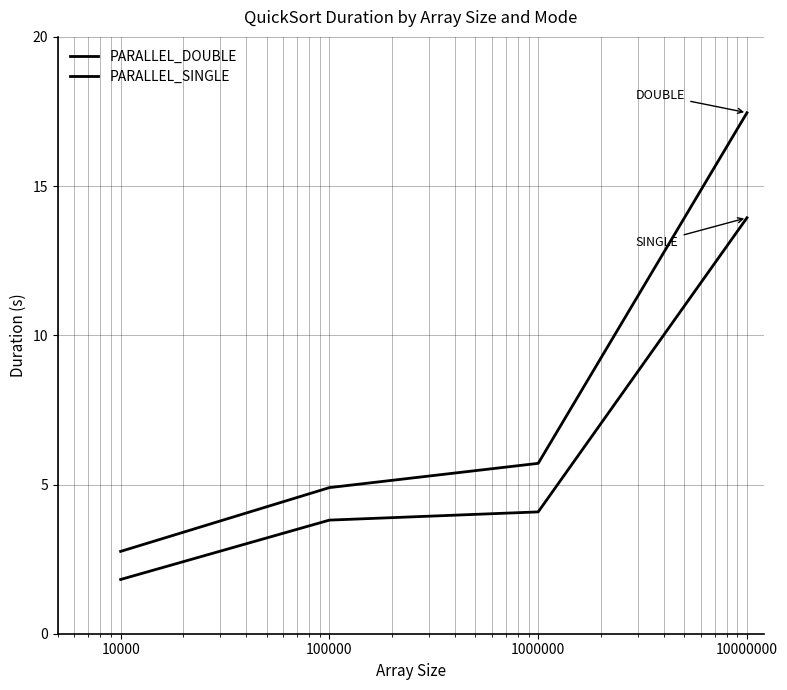

At how many categories does at least one series exceed 14?

1